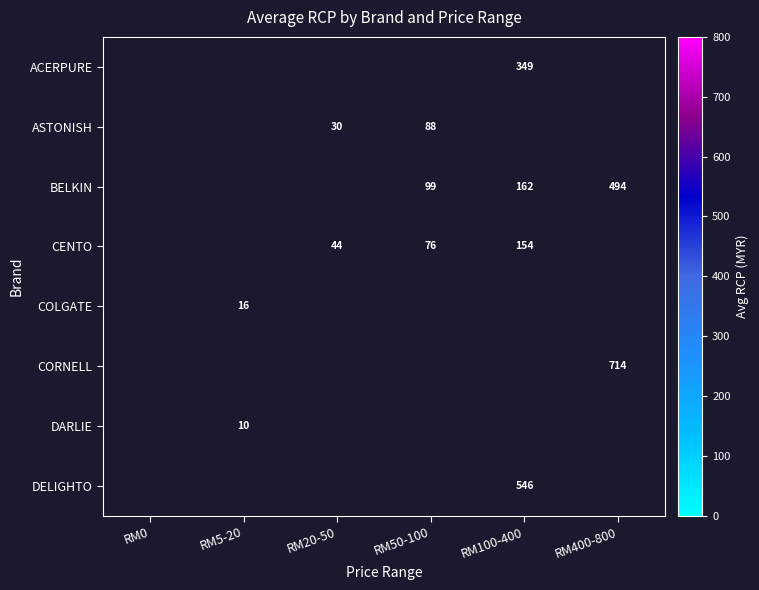

Is it true that CENTO equals 10 at RM20-50?

False